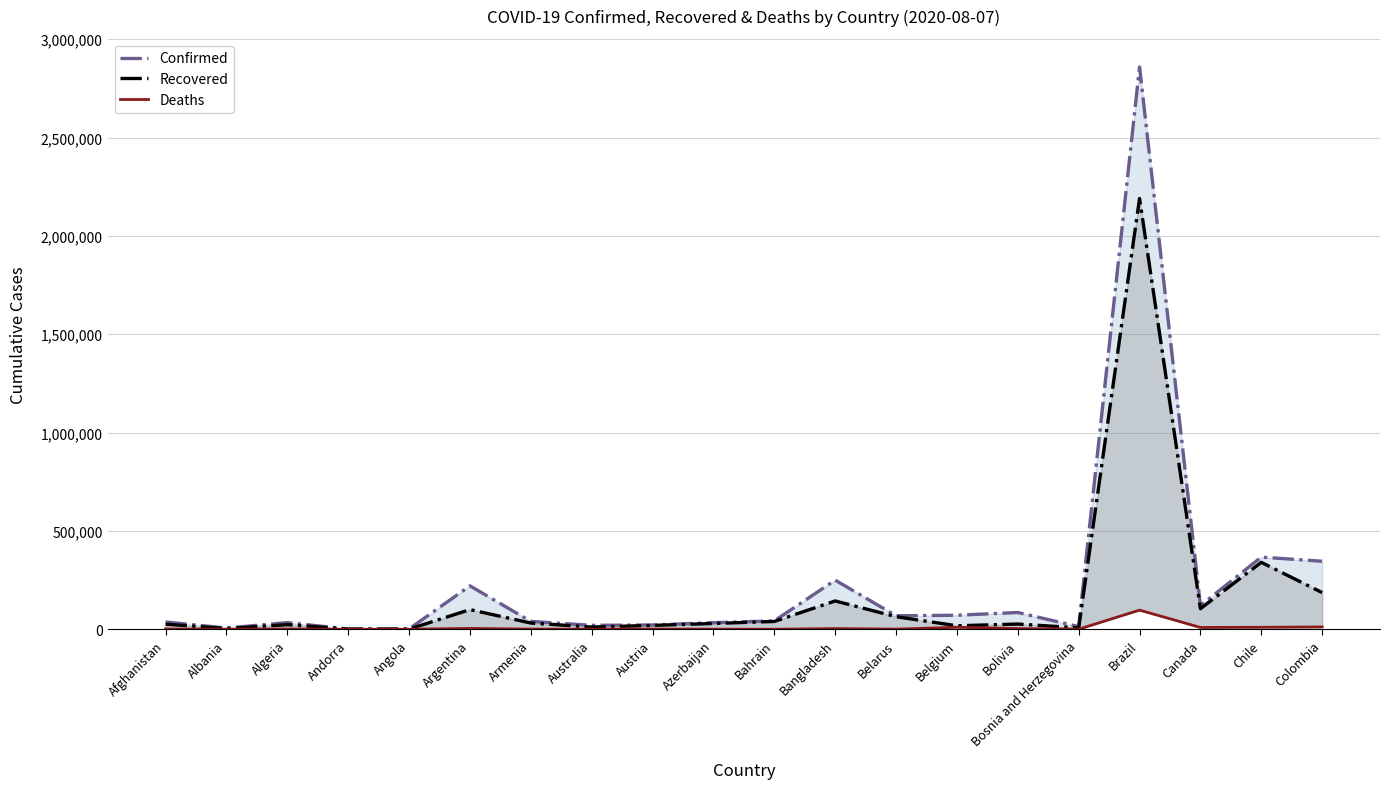

What is the total value across all series at Algeria?

58137